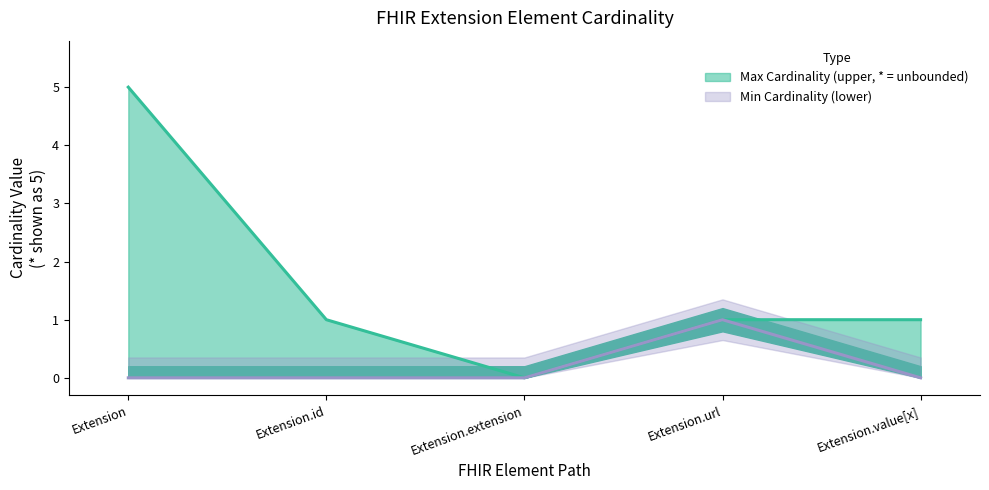

Reading left to right, list all the values displayed in this chart.

Max Cardinality line: 5	1	0	1	1
Min Cardinality line: 0	0	0	1	0